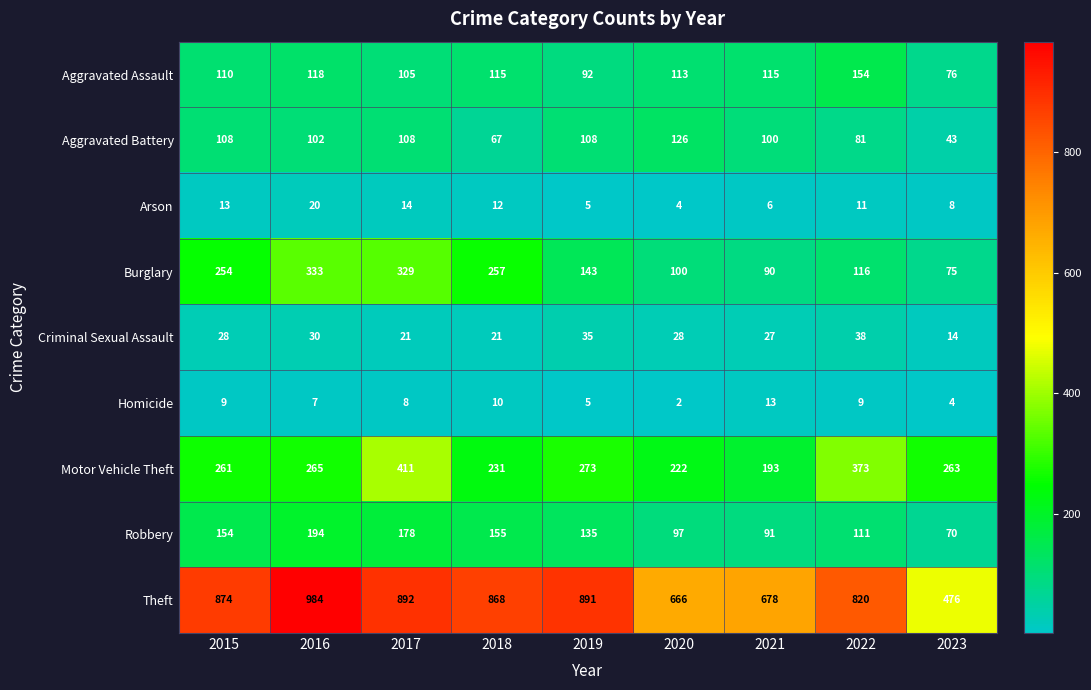

What is the total value across all series at 2015?

1811